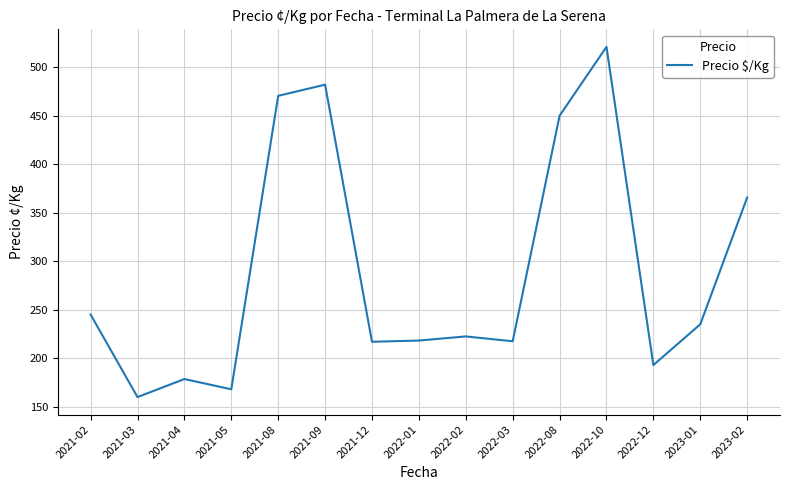

What is the approximate value at 2021-09?

482.0